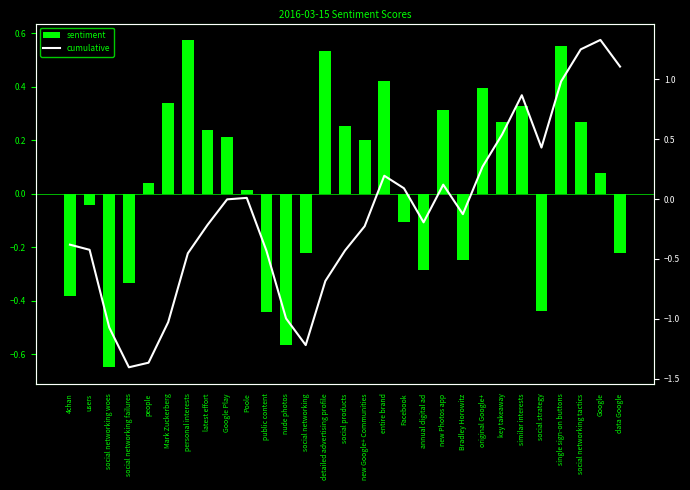

What is the difference between the maximum and minimum values in the sentiment series?

1.2